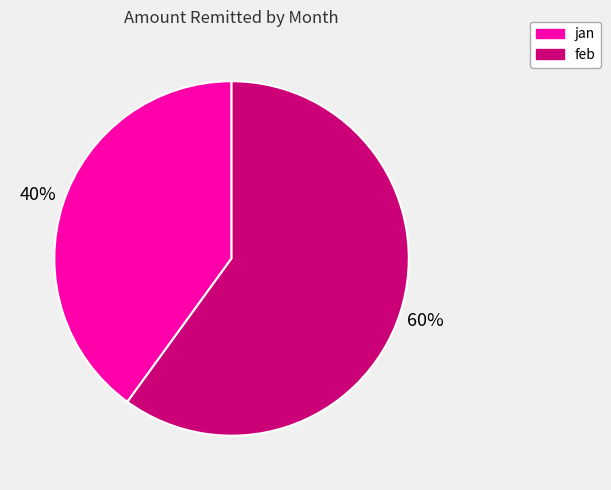

Between jan and feb, which is larger?

feb